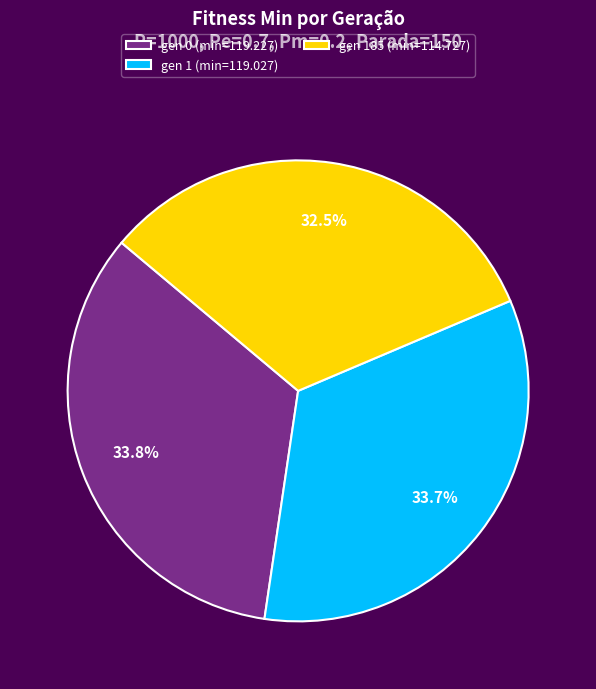

To the nearest percent, what is the combined percentage of gen 1 (min=119.027) and gen 185 (min=114.727)?

66%